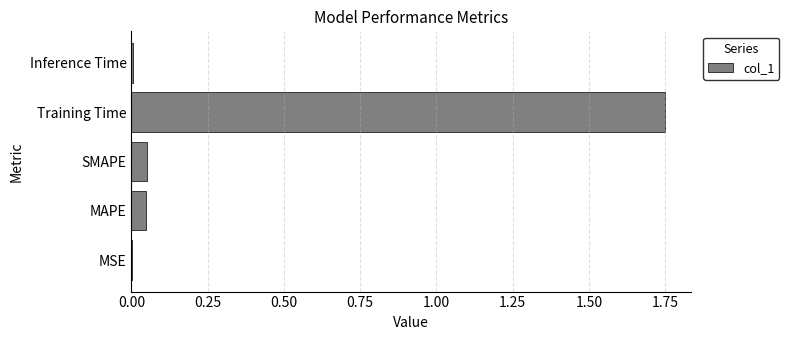

Is it true that the value at Training Time is 0.6?

False